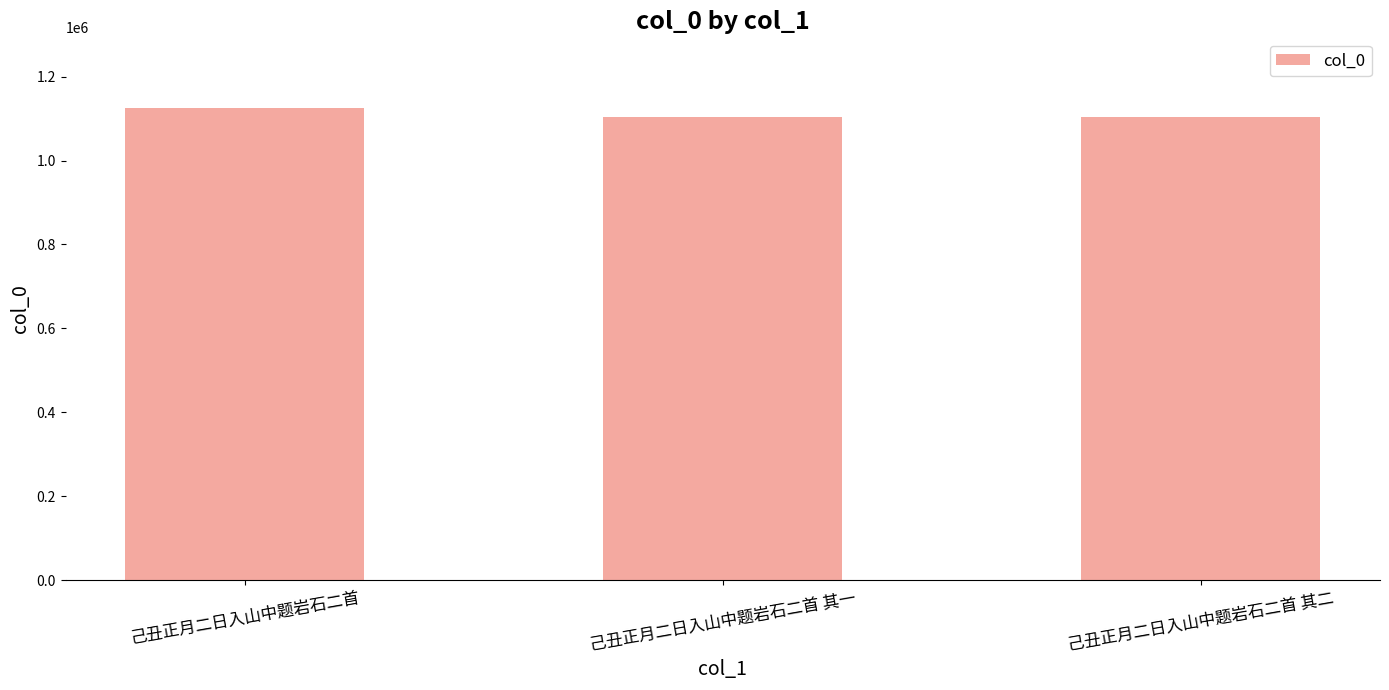

What is the change in value from 己丑正月二日入山中题岩石二首 to 己丑正月二日入山中题岩石二首 其二?

-21195